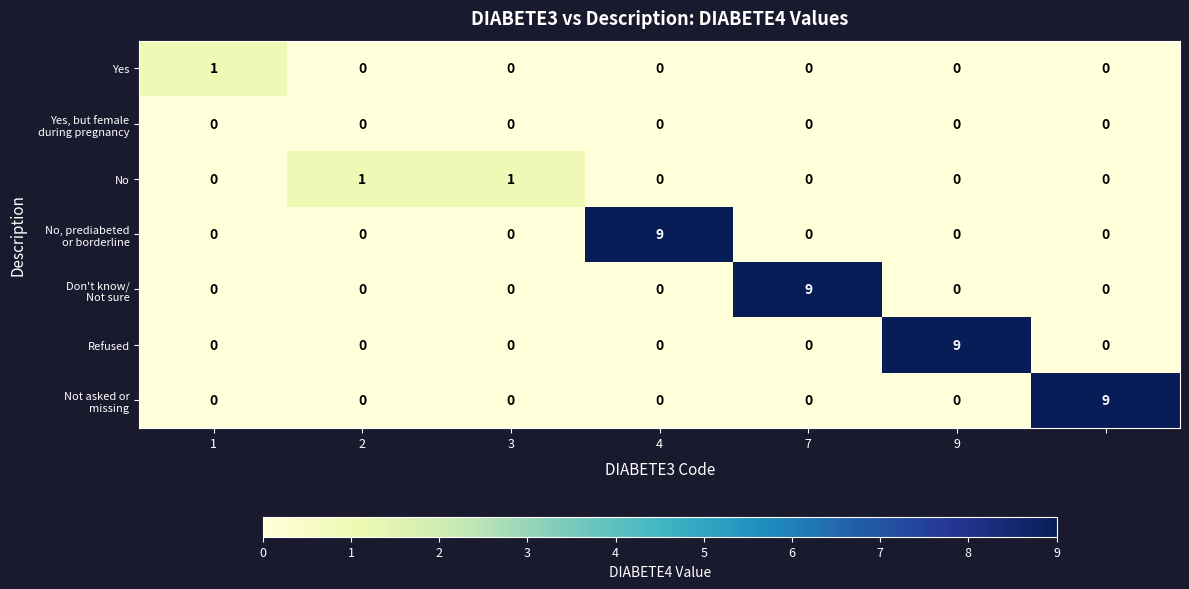

At how many categories does at least one series exceed 5?

4